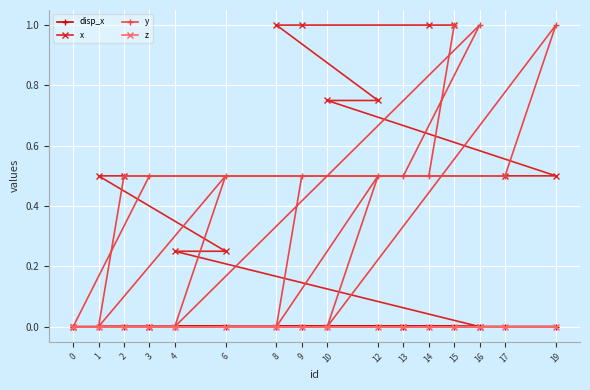

How many interior local peaks does the y series have?

4